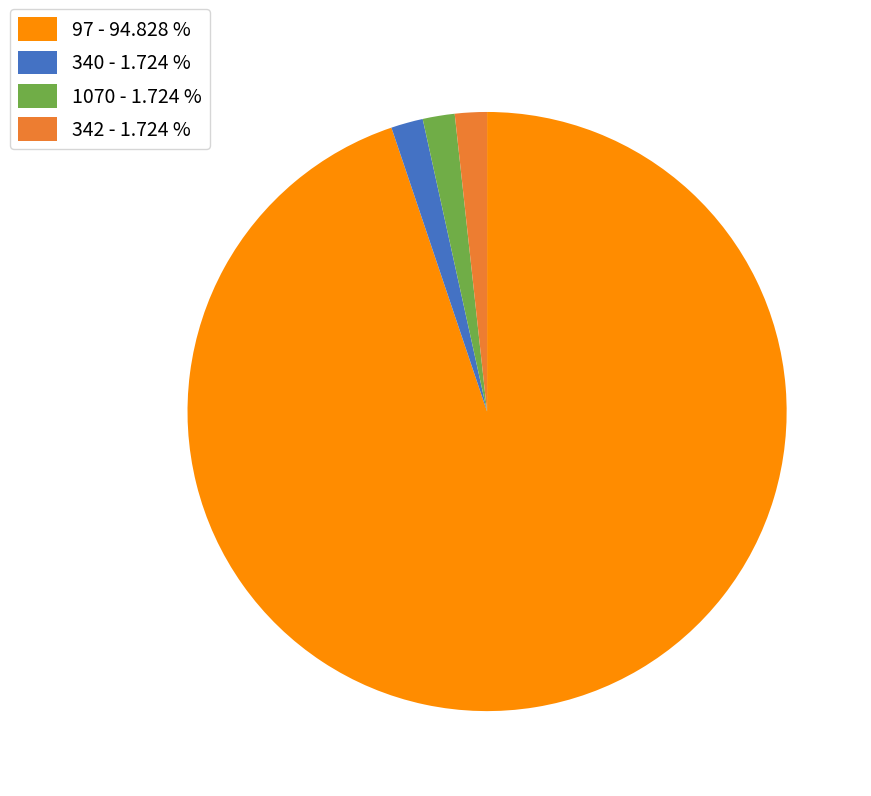

Approximately how many times larger is the value at 340 - 1.724 % compared to 1070 - 1.724 %?

1.0